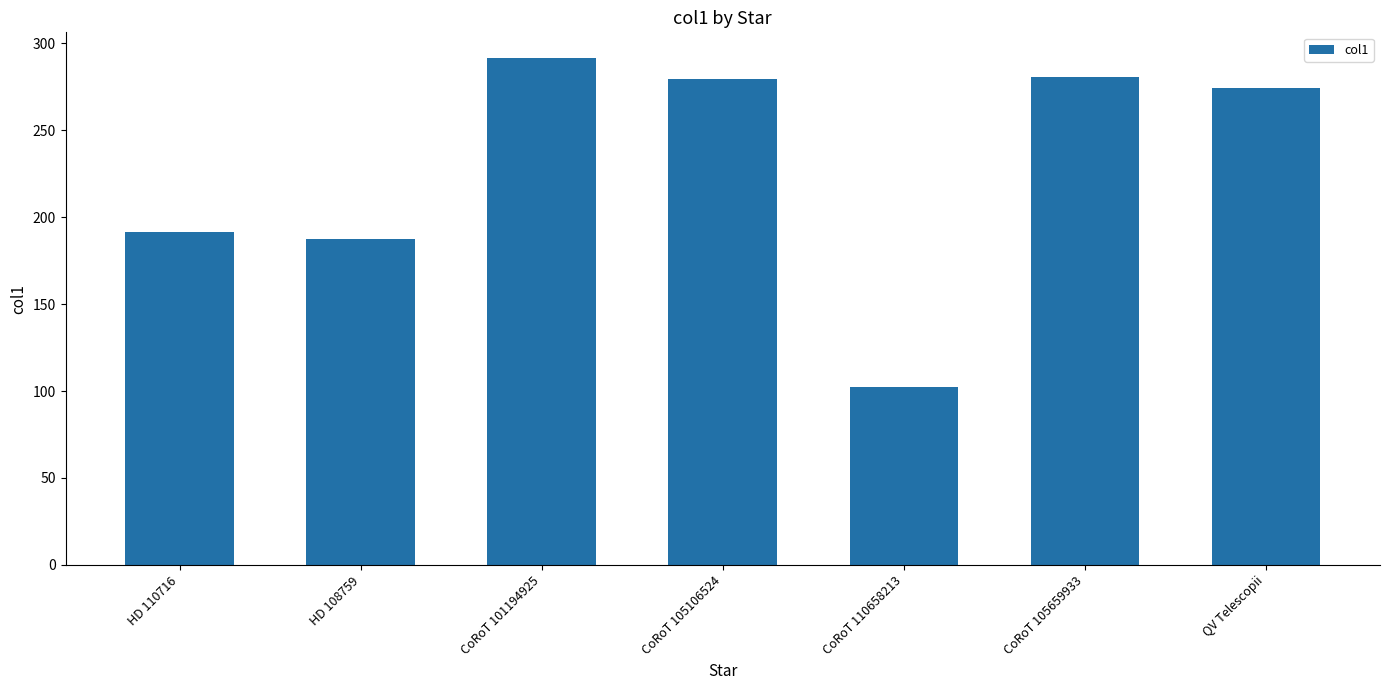

What is the value of the 7th bar from the left?

274.3